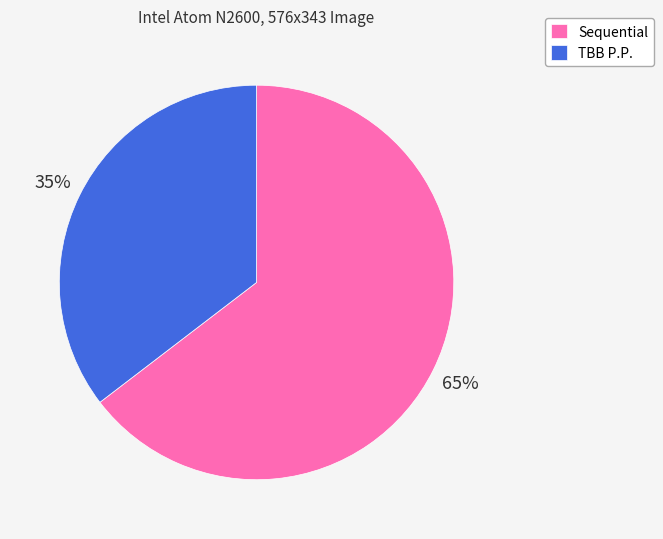

To the nearest percent, what is the average slice percentage?

50%